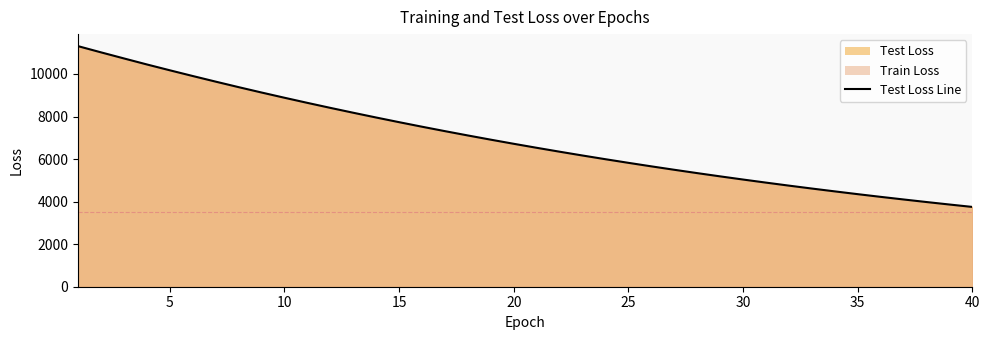

Is it true that the value at 9 is 2102.7?

False